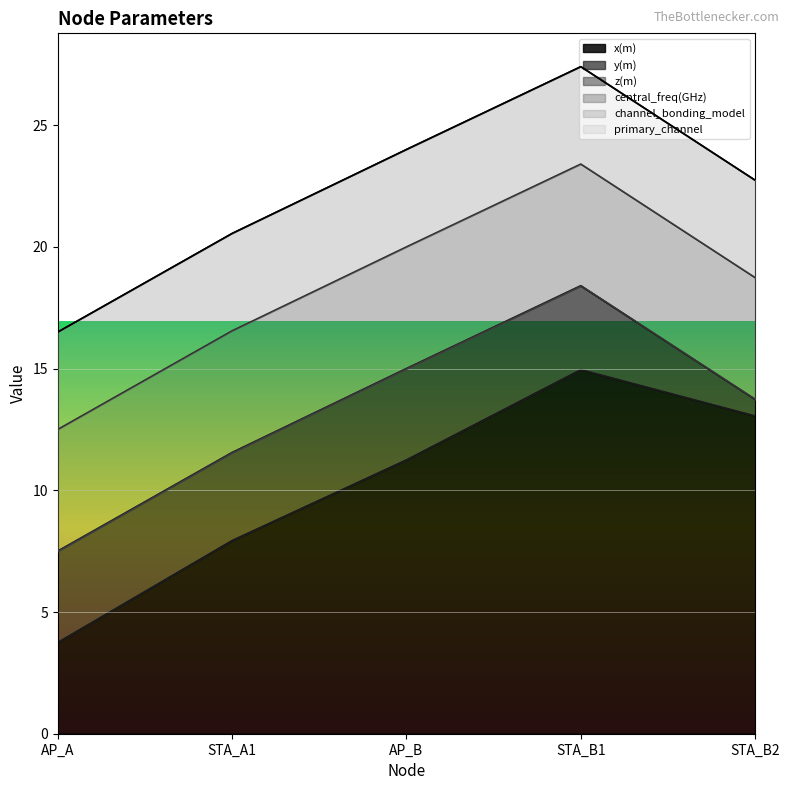

What is the maximum value for y(m)?

3.8